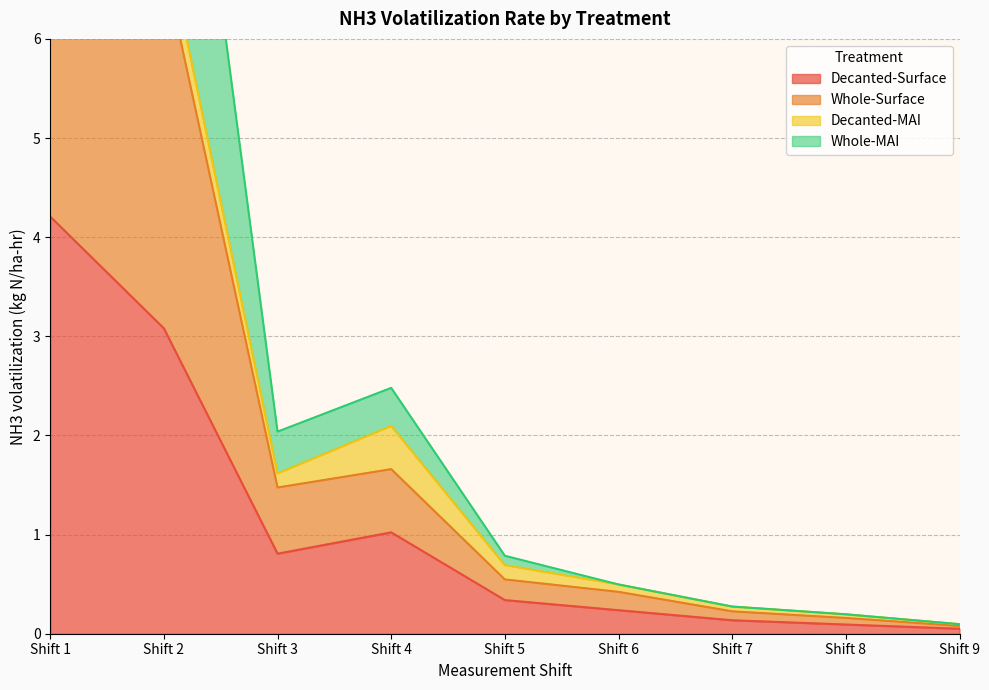

True or false: Decanted-Surface has a value of 0.1 at Shift 8.

True